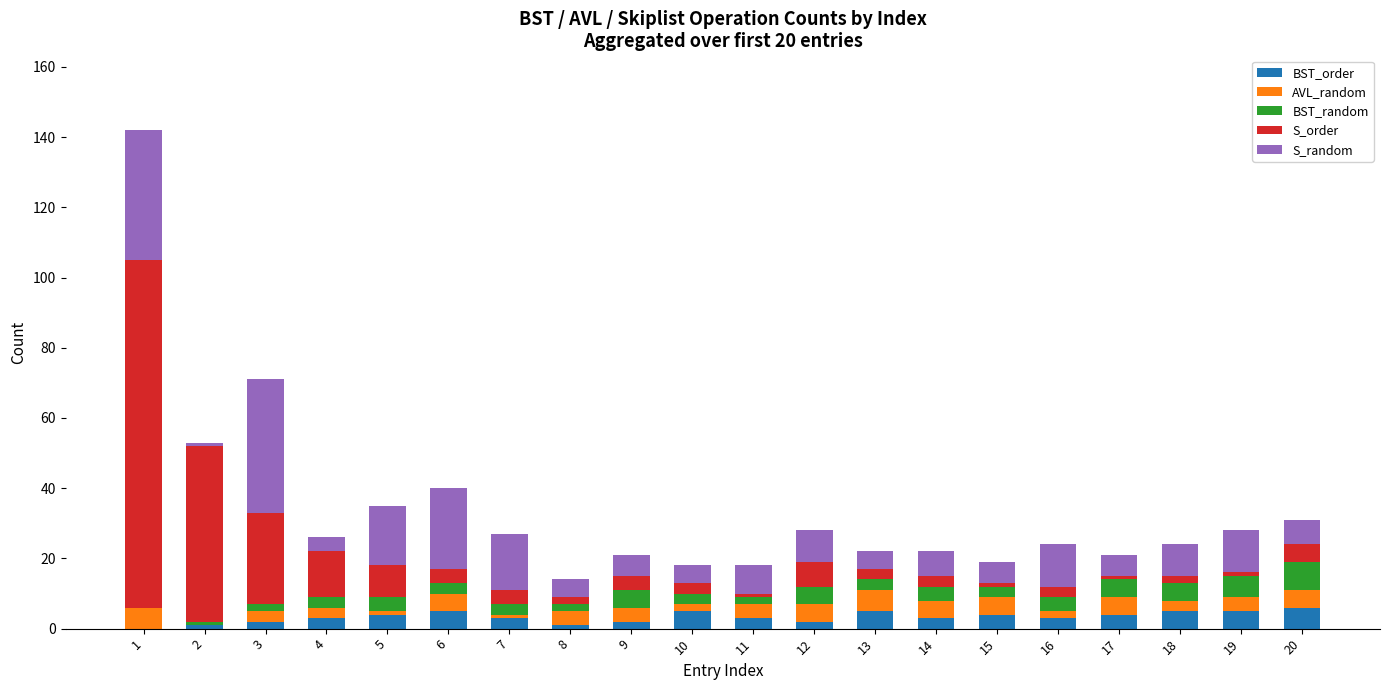

Is it true that BST_order equals 5 at 18?

True